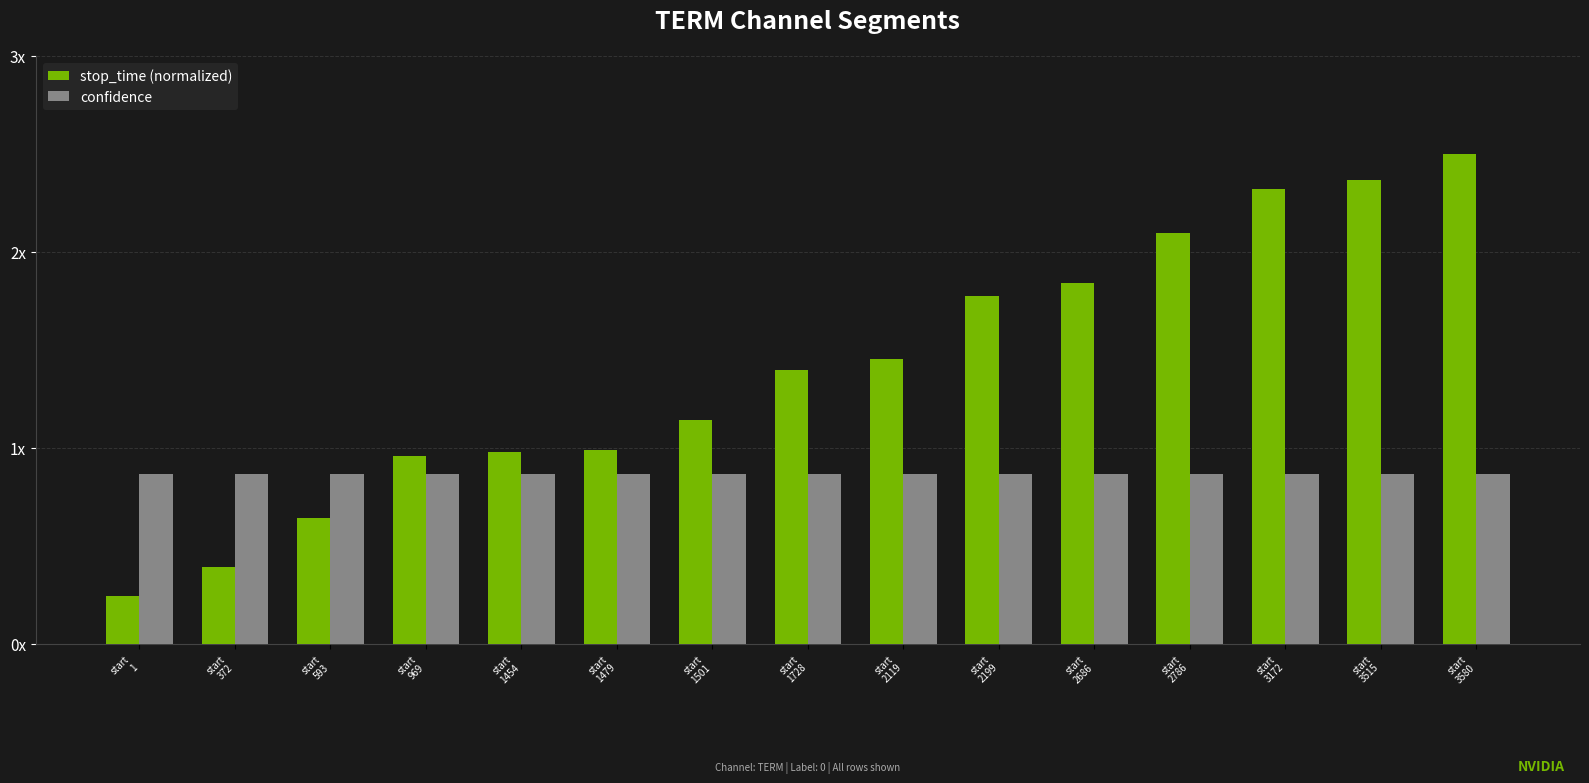

Does the chart contain stacked bars?

No